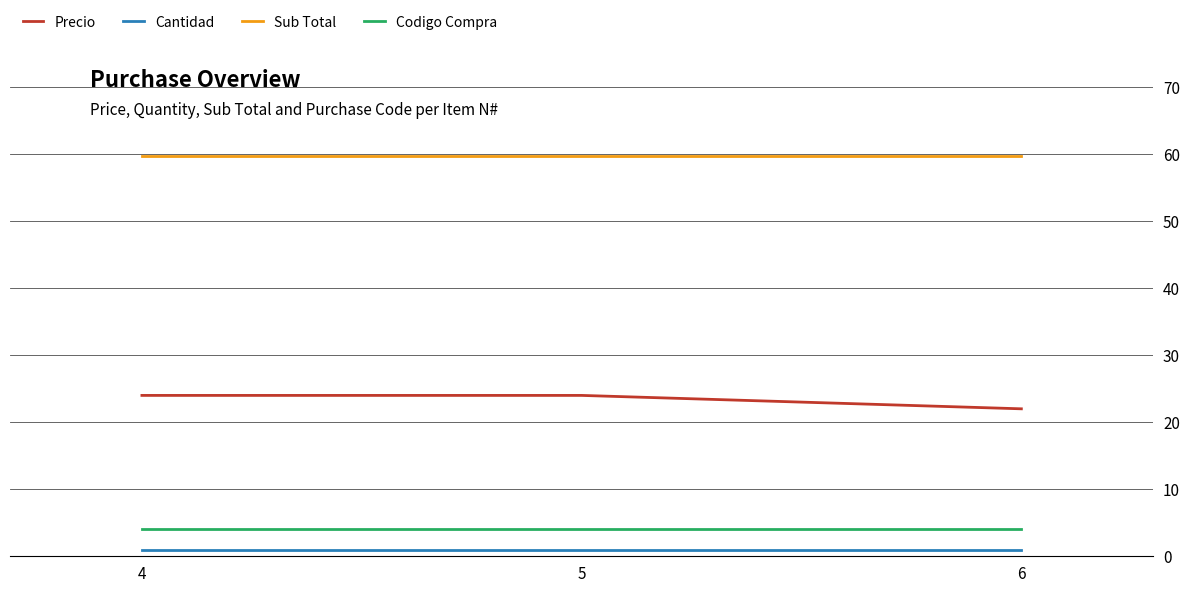

What is the minimum value shown in the chart?

1.0